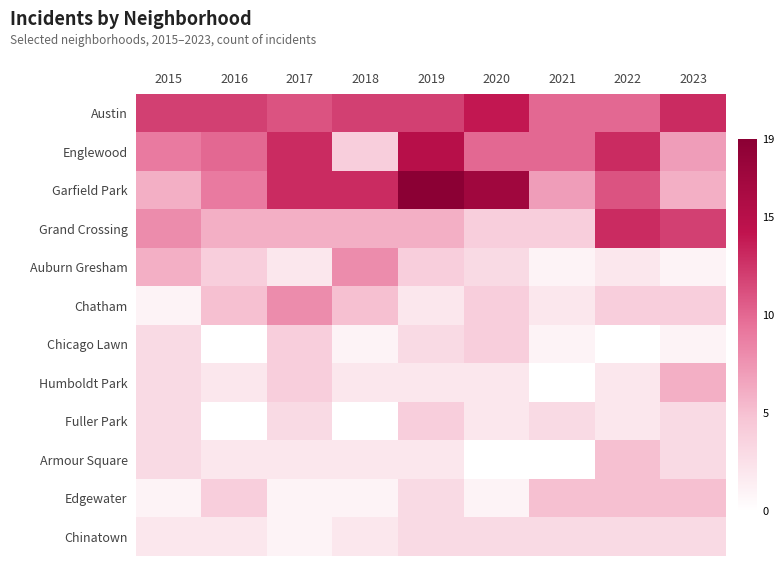

Which category has the highest value in the Englewood series?

2019